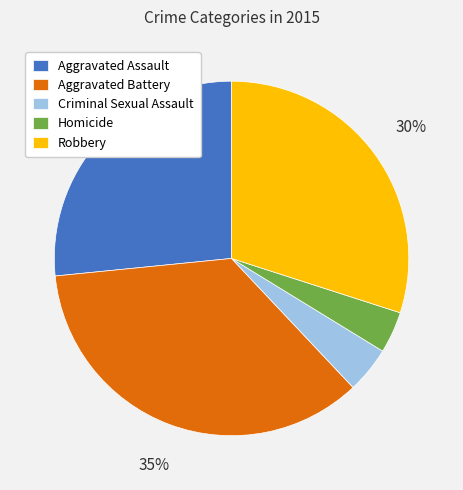

To the nearest percent, what percentage of the pie is Aggravated Battery?

35%